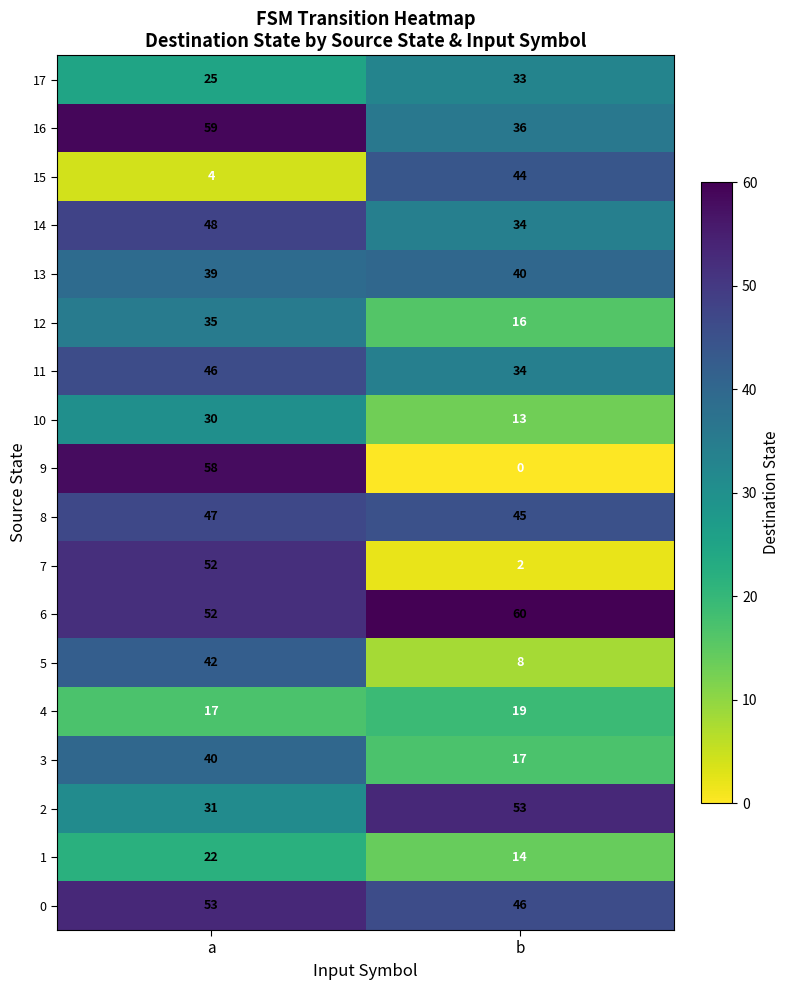

Which series has the widest spread of values?

9